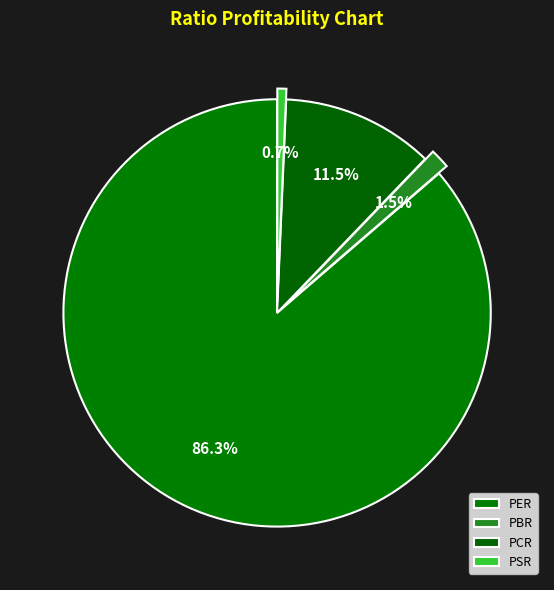

Combined, do PCR and PSR account for over 50%?

No